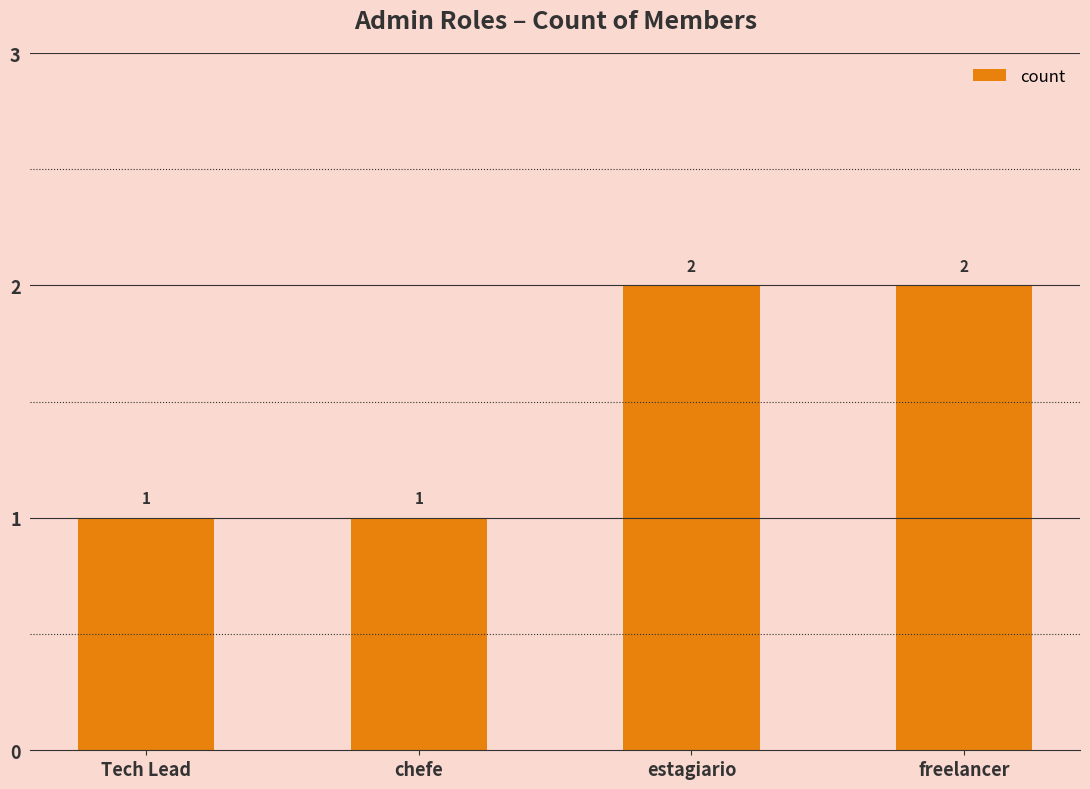

Reading left to right, list all the values displayed in this chart.

Tech Lead=1	chefe=1	estagiario=2	freelancer=2